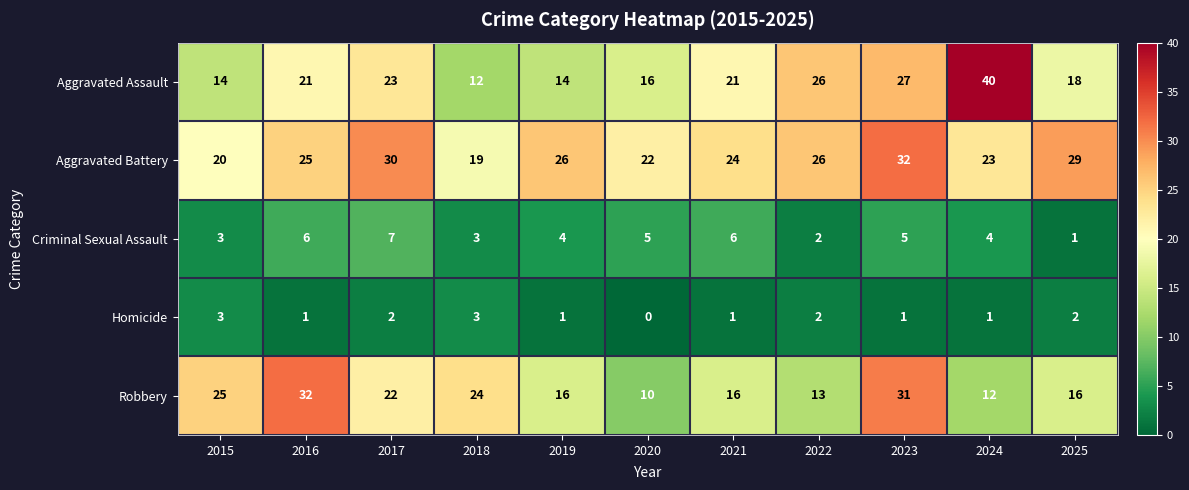

Which series has the largest range (max minus min)?

Aggravated Assault